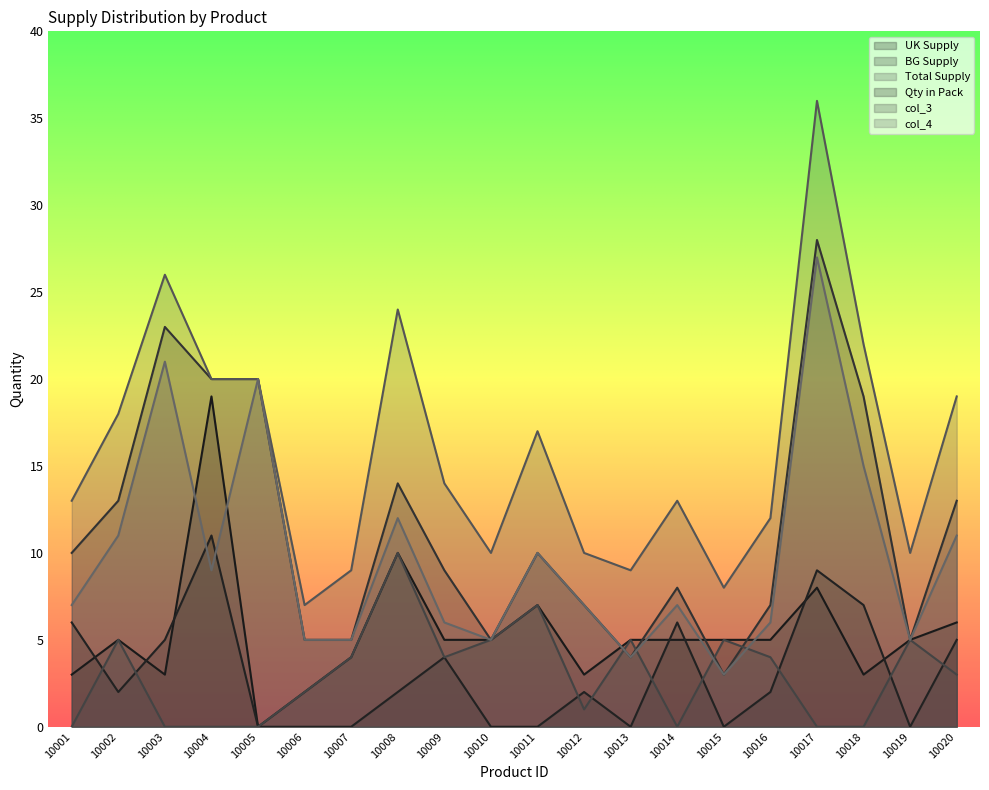

Which series has the largest total across all categories?

Total Supply